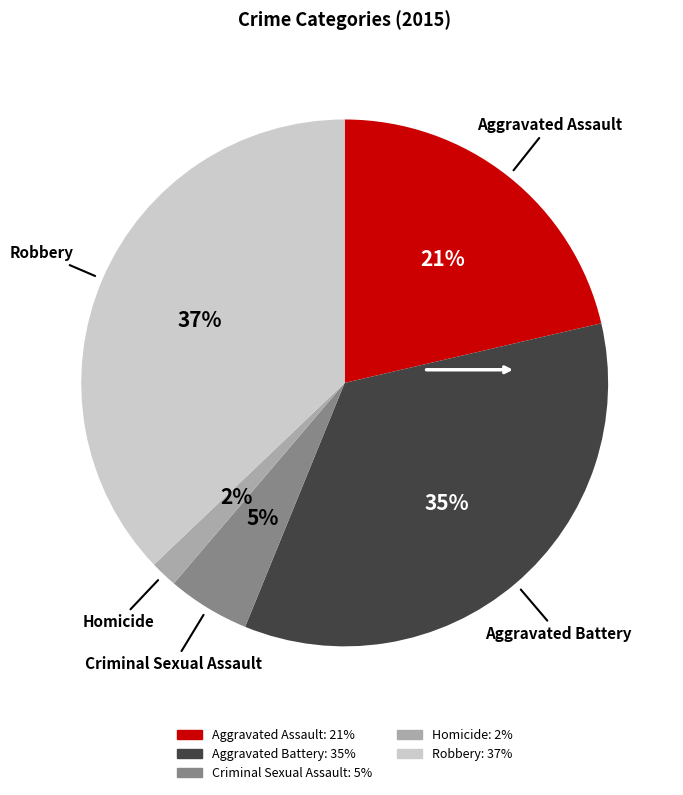

To the nearest percent, what portion does Aggravated Assault represent?

21%